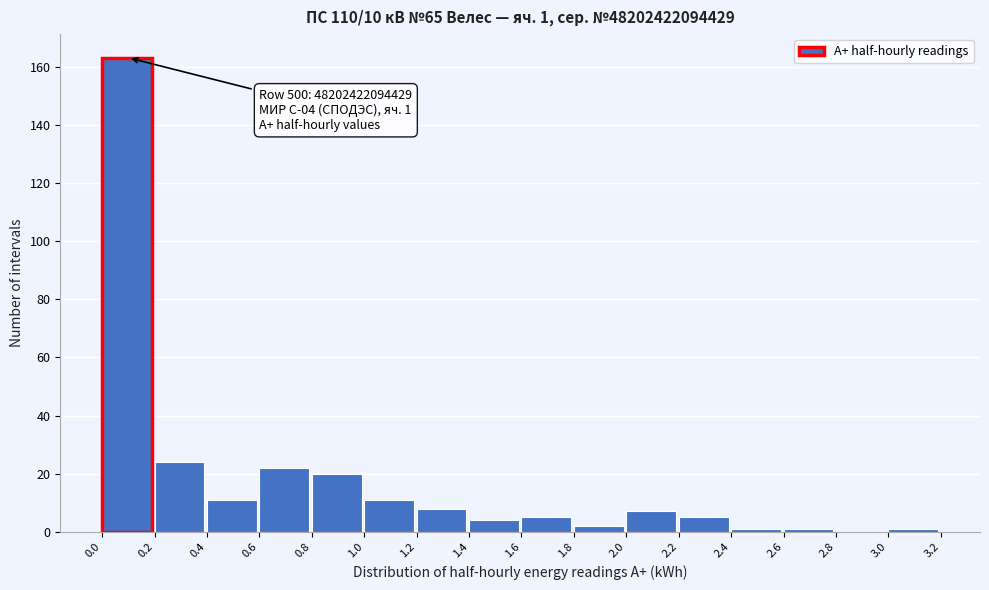

Which range on the x-axis has the tallest bar?

0.0 to 0.2